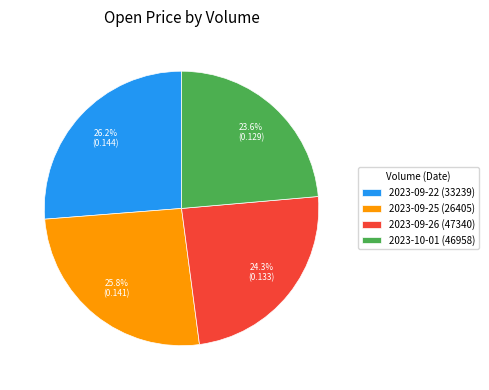

Is the sum of 2023-09-26 (47340) and 2023-09-22 (33239) greater than half?

Yes